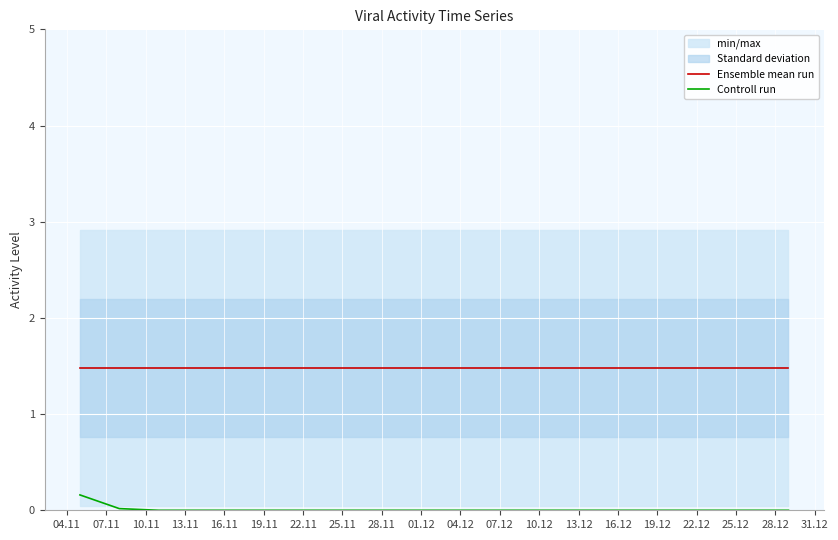

True or false: Controll run and Ensemble mean run cross at least once.

False